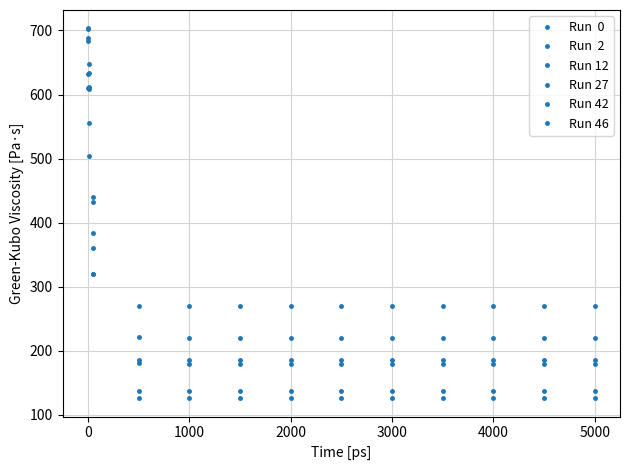

True or false: Run 27 has a value of 125.5 at 2000.

False